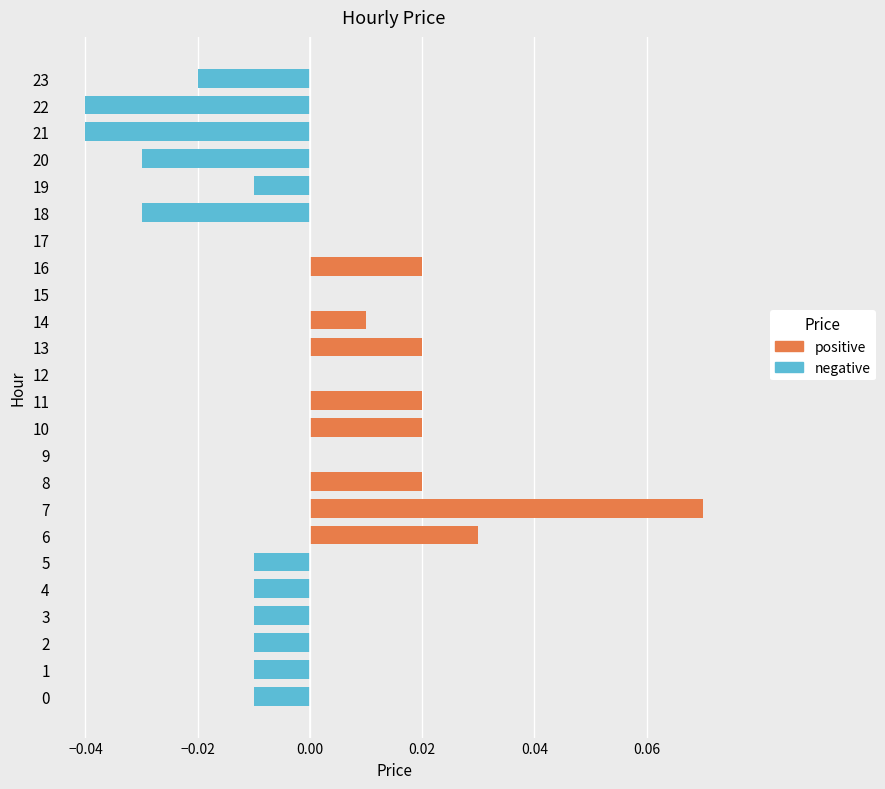

Which series has the largest range (max minus min)?

positive